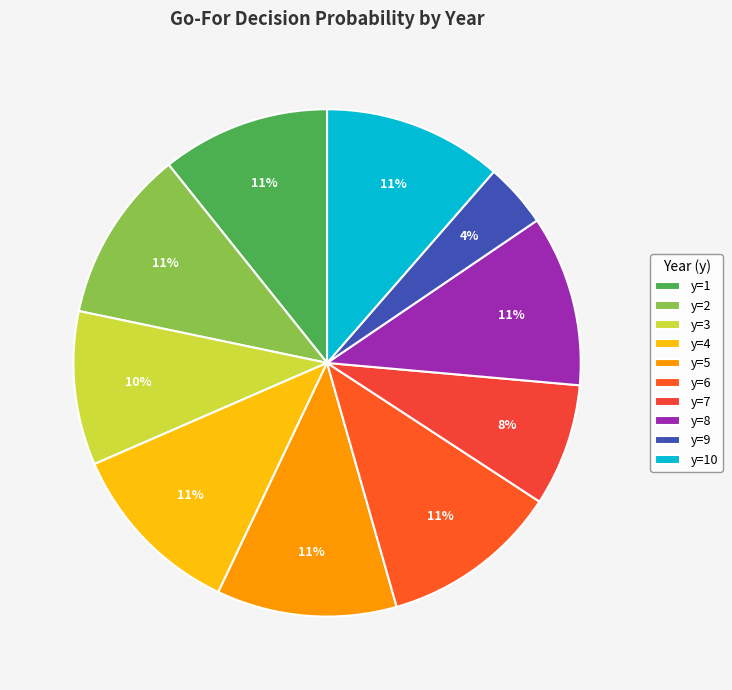

To the nearest percent, what is the combined percentage of y=2 and y=8?

22%